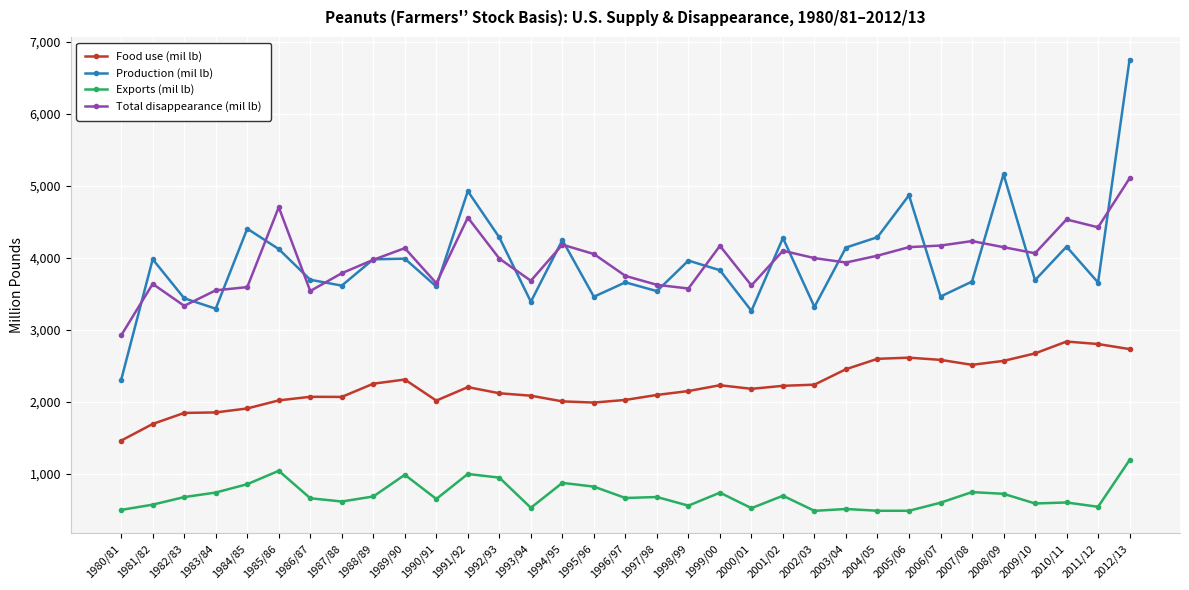

True or false: Production (mil lb) has more than 1 interior local peaks.

True